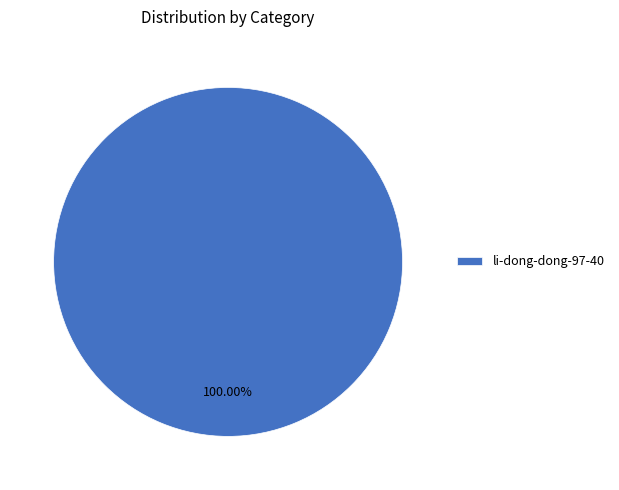

Rank the categories by value from lowest to highest.

li-dong-dong-97-40